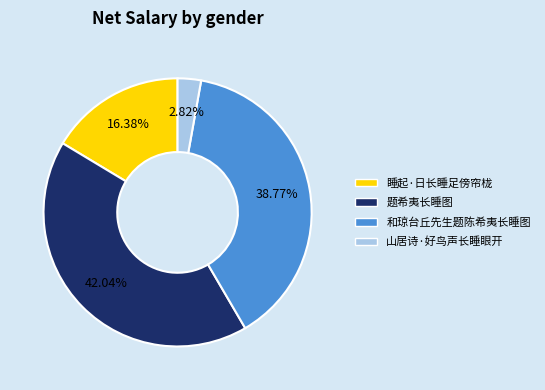

Combined, what portion of the pie is 和琼台丘先生题陈希夷长睡图 and 山居诗·好鸟声长睡眼开?

41.6%